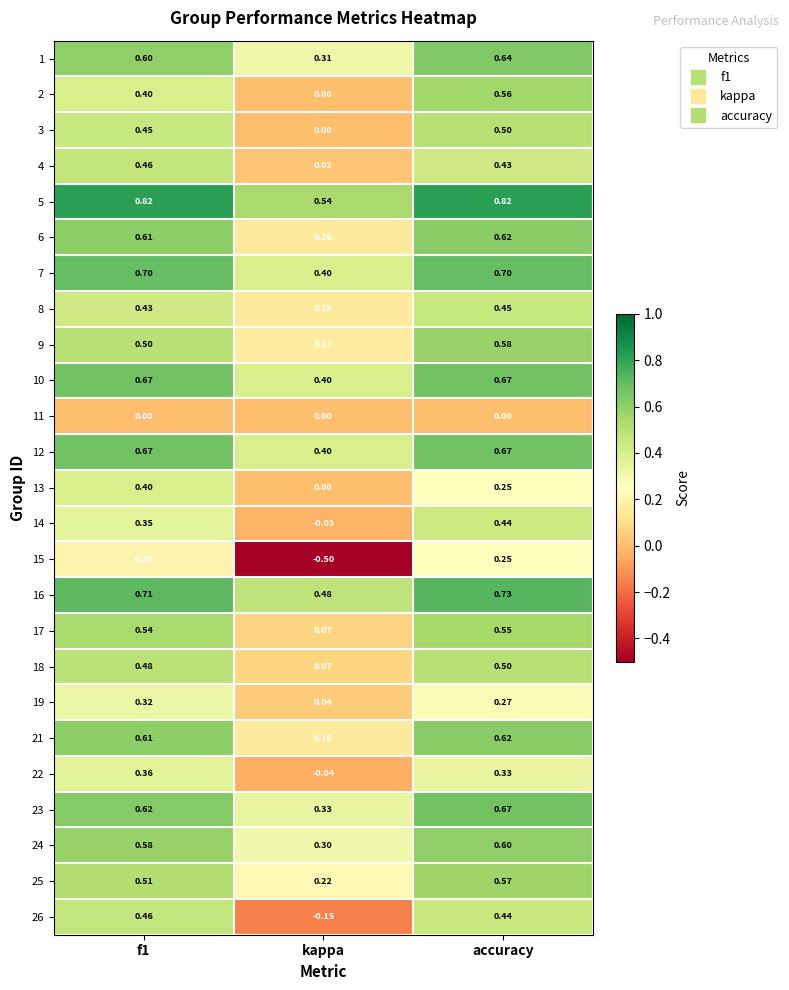

What is the total value across all series at kappa?

3.5